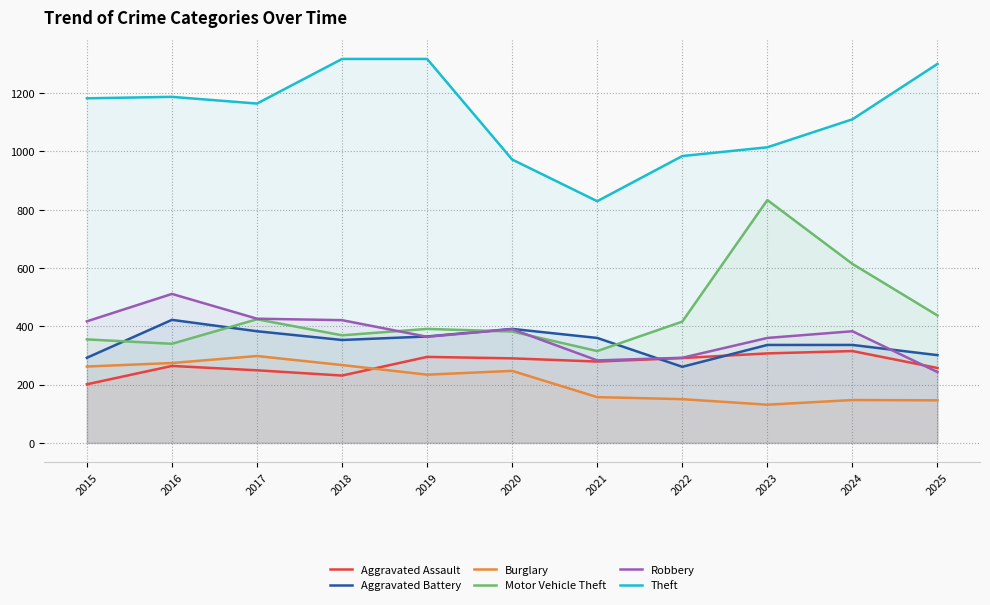

The Aggravated Battery series shows 666 at 2016. True or false?

False